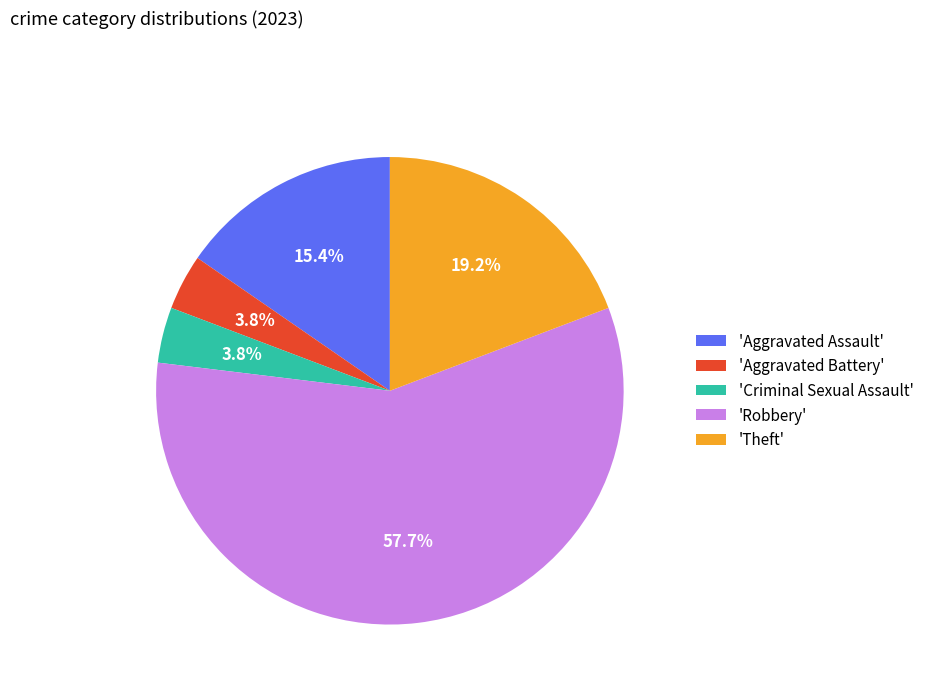

How many slices are in this pie chart?

5